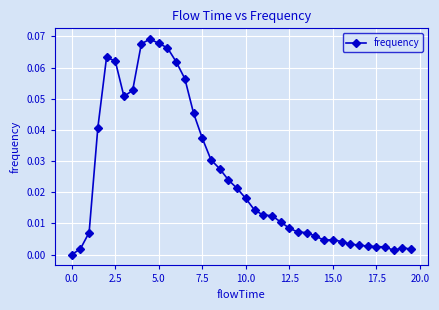

True or false: there are more than 0 points higher than both neighbors.

True